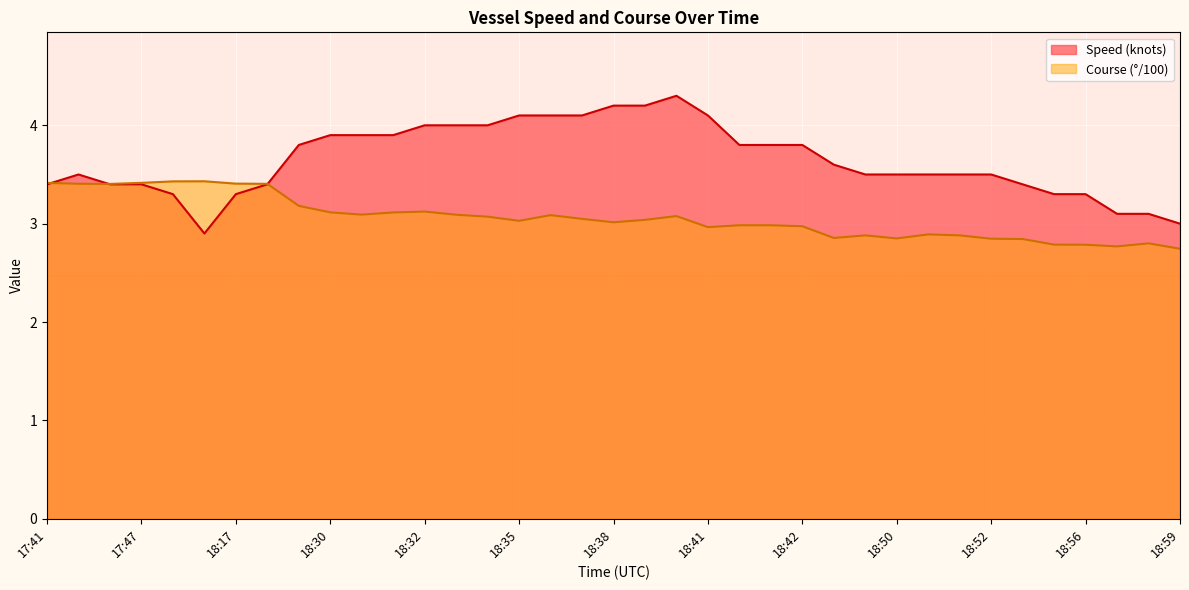

At which category does Speed (knots) reach its first local peak?

17:43